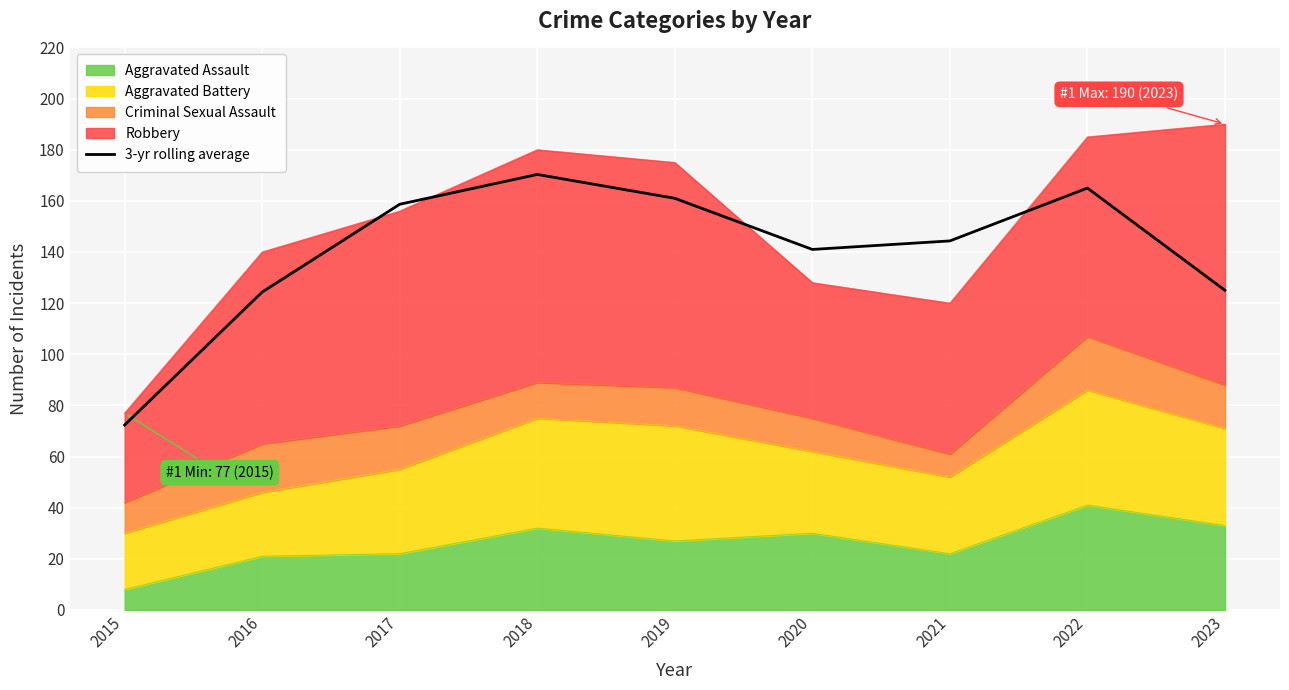

Which has a higher value, 2017 or 2015?

2017